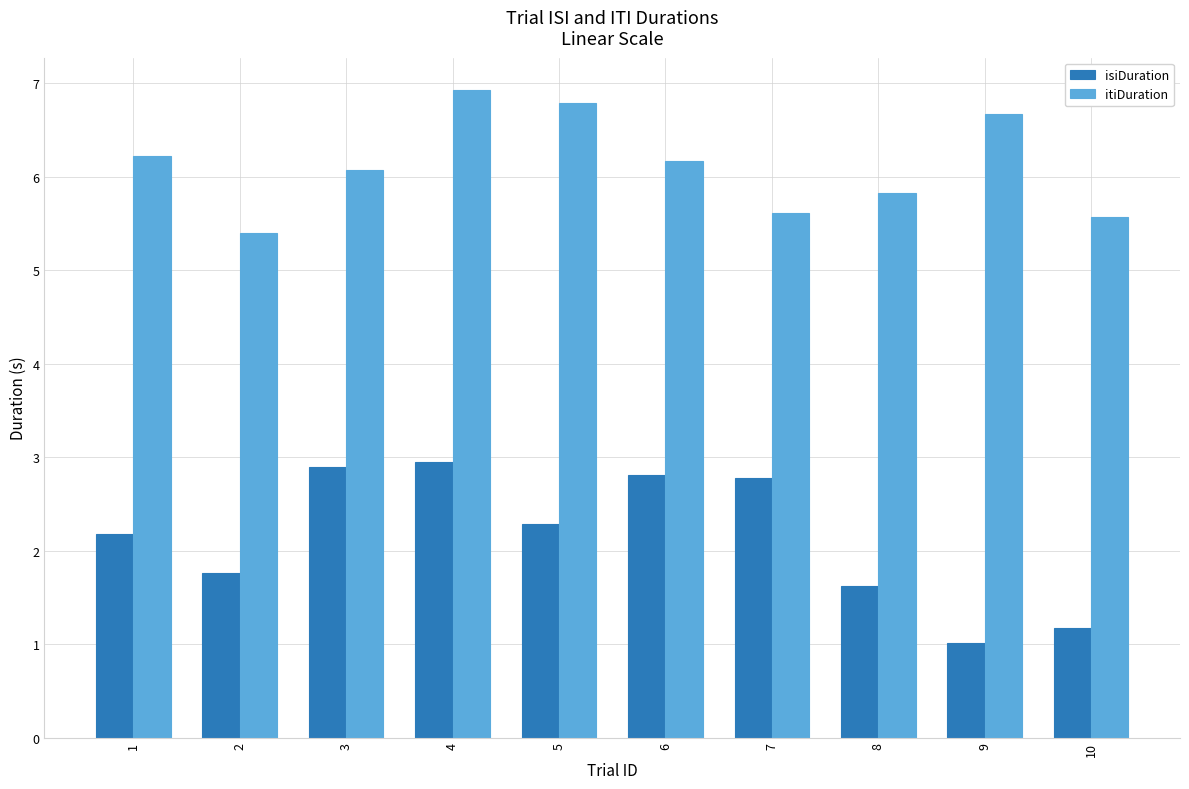

Reading left to right, list all the values displayed in this chart.

isiDuration: 2.2	1.8	2.9	2.9	2.3	2.8	2.8	1.6	1.0	1.2
itiDuration: 6.2	5.4	6.1	6.9	6.8	6.2	5.6	5.8	6.7	5.6